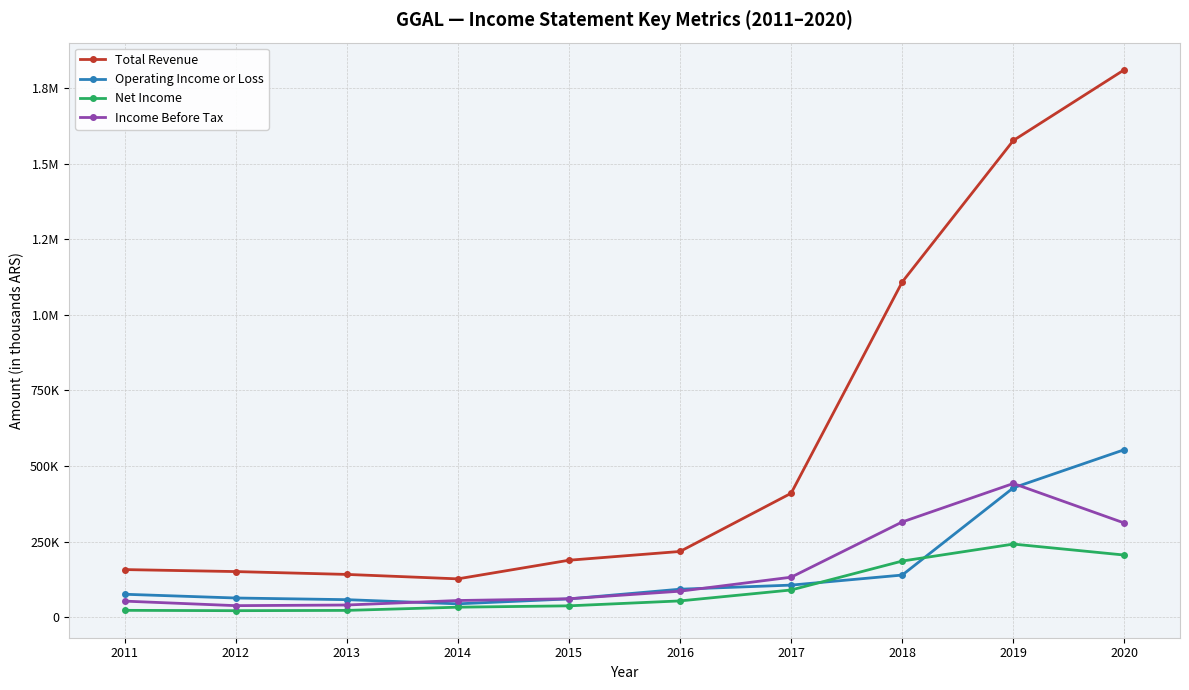

What are all the series names shown in the legend?

Total Revenue, Operating Income or Loss, Net Income, Income Before Tax